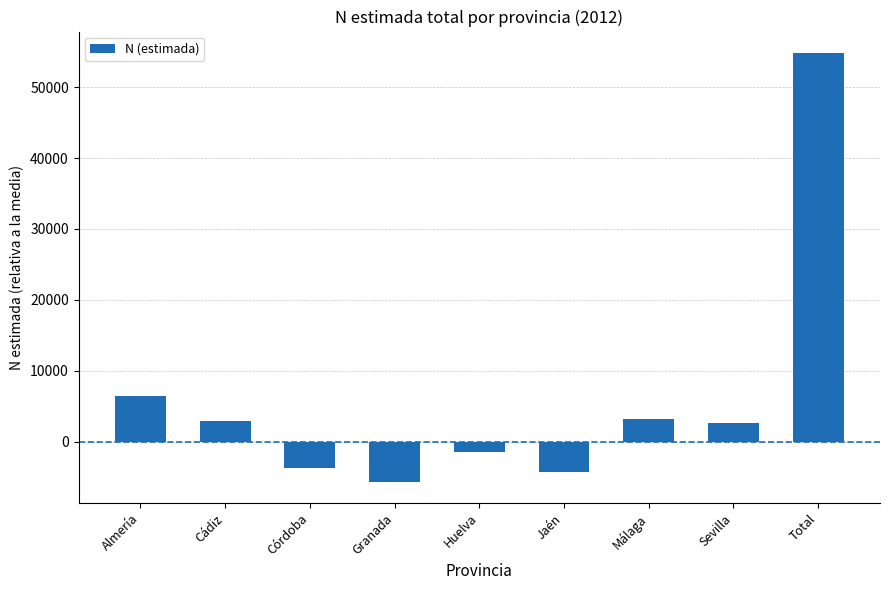

What is the label of the 4th bar from the right?

Jaén